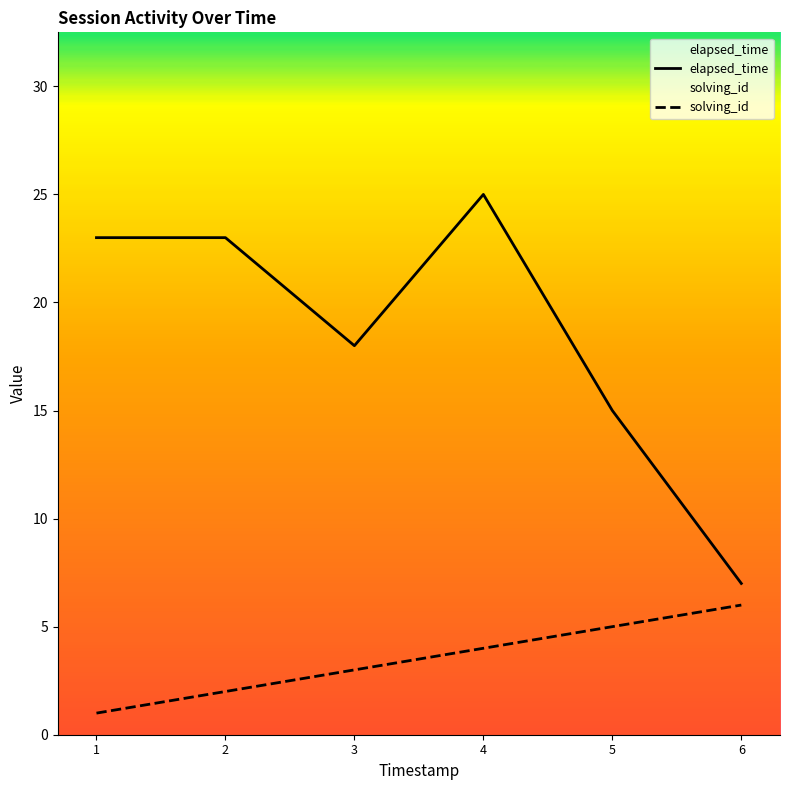

True or false: elapsed_time and solving_id intersect in this chart.

False